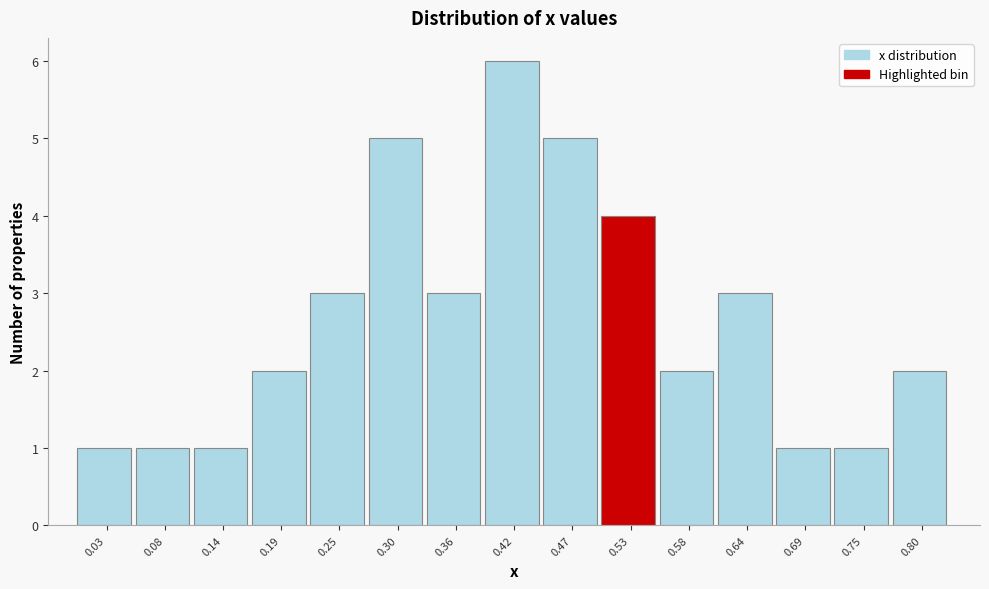

How tall is the bar that spans 0.17 to 0.22 on the x-axis? Neither the bar edges nor the heights are printed on the chart, so give them approximately, as read against the axes.

2